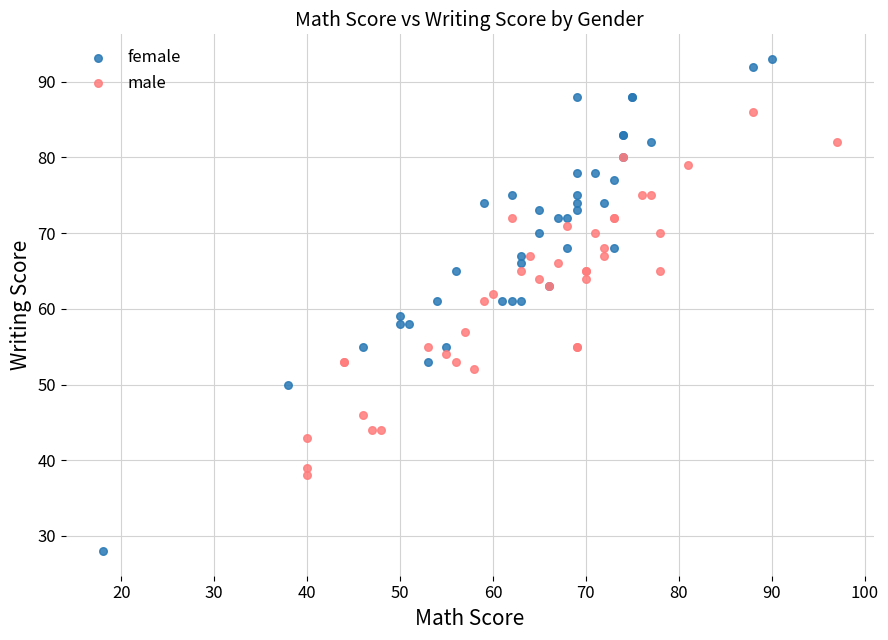

Which series contains the lowest Y value?

female